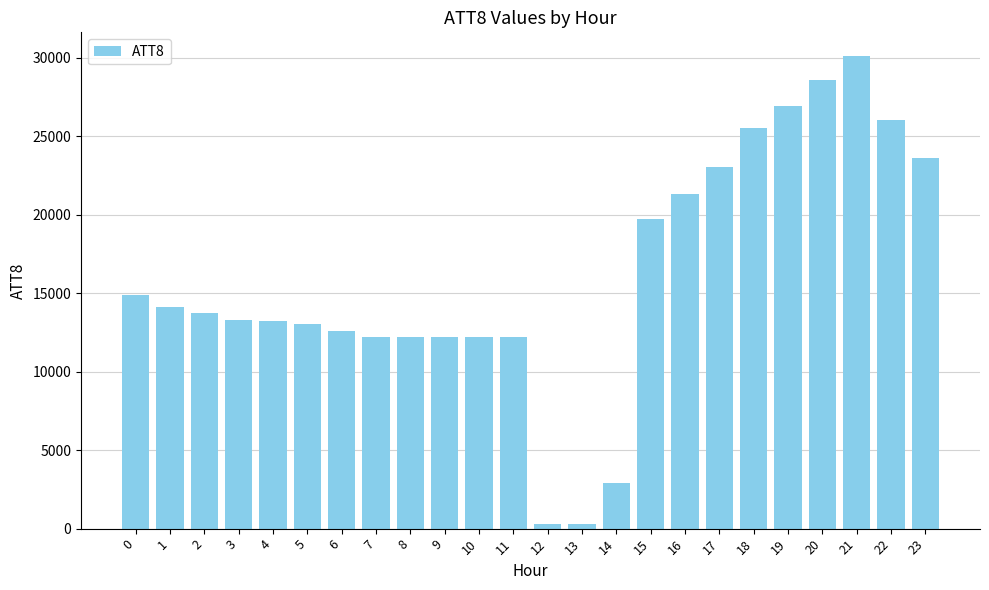

Approximately how many times larger is the value at 1 compared to 22?

0.5